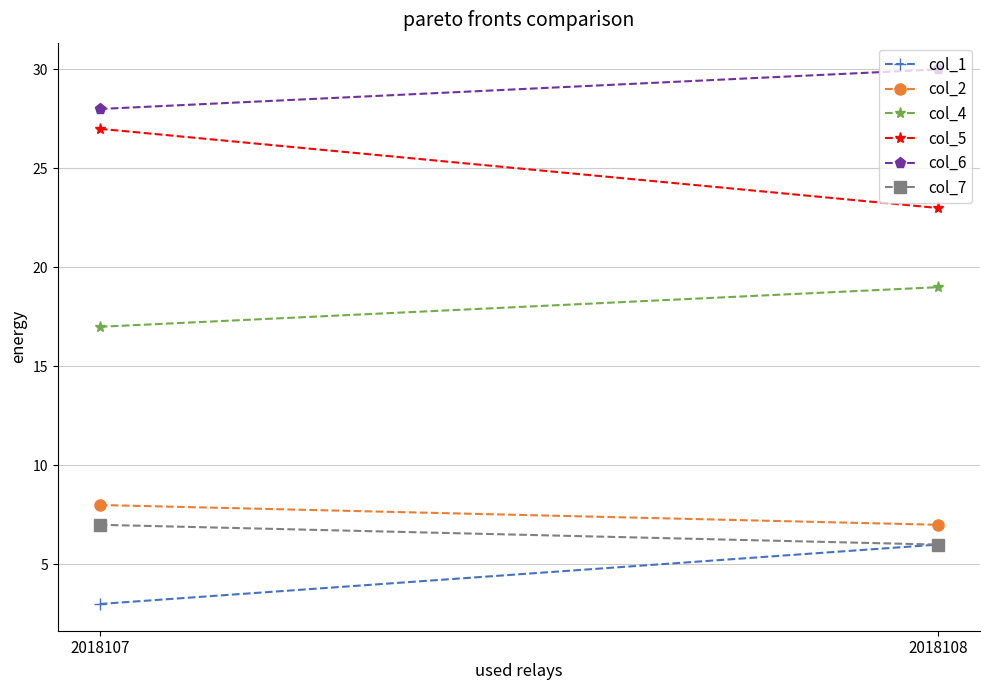

List the series in order of their peak value, lowest first.

col_1, col_7, col_2, col_4, col_5, col_6